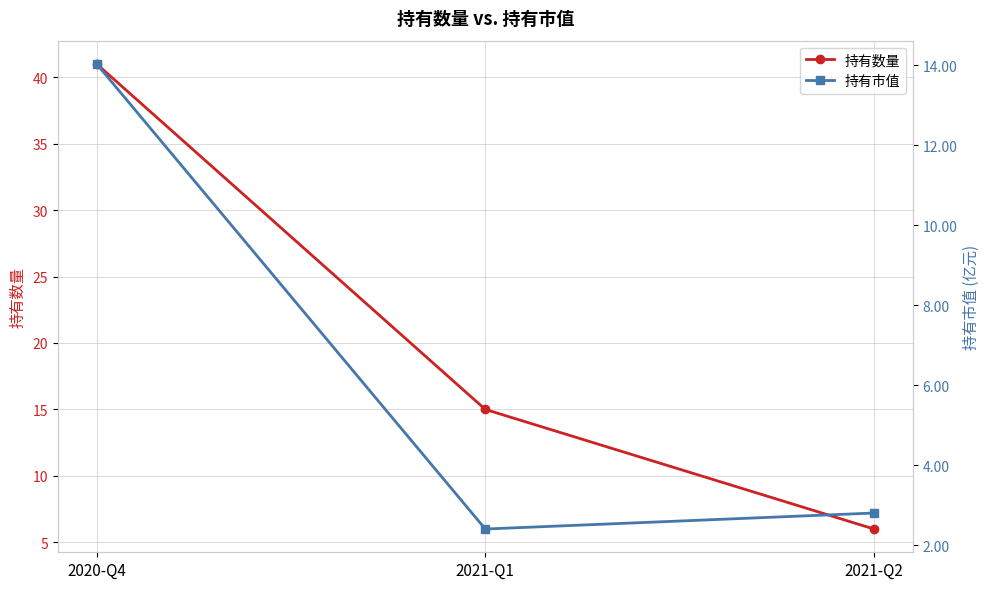

Rank the series by their average value, from highest to lowest.

持有数量, 持有市值